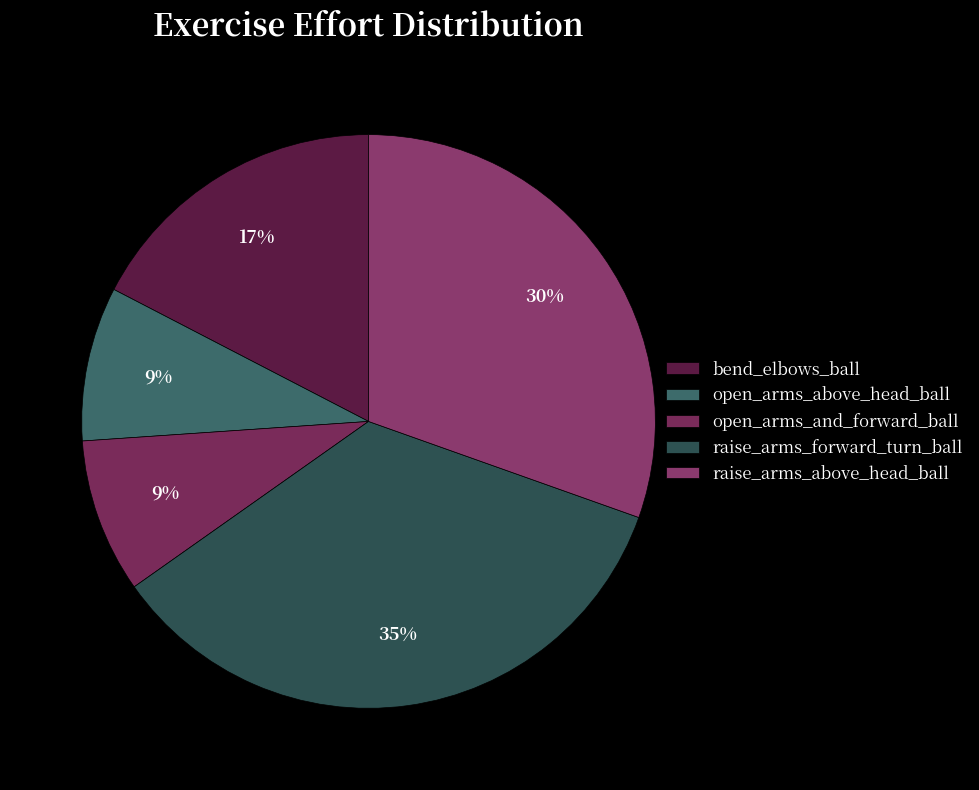

Which category has the smallest portion of the pie?

open_arms_above_head_ball